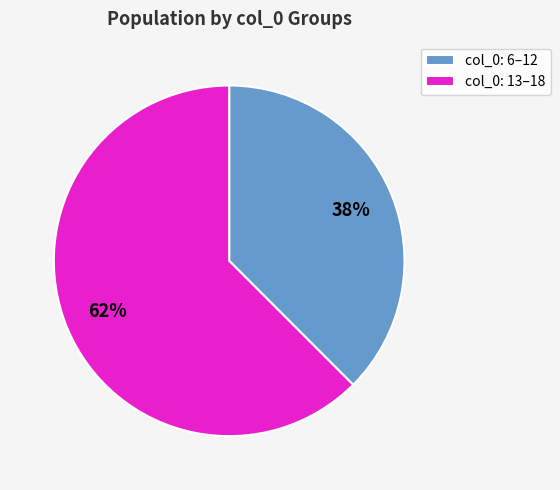

Between col_0: 13–18 and col_0: 6–12, which is larger?

col_0: 13–18